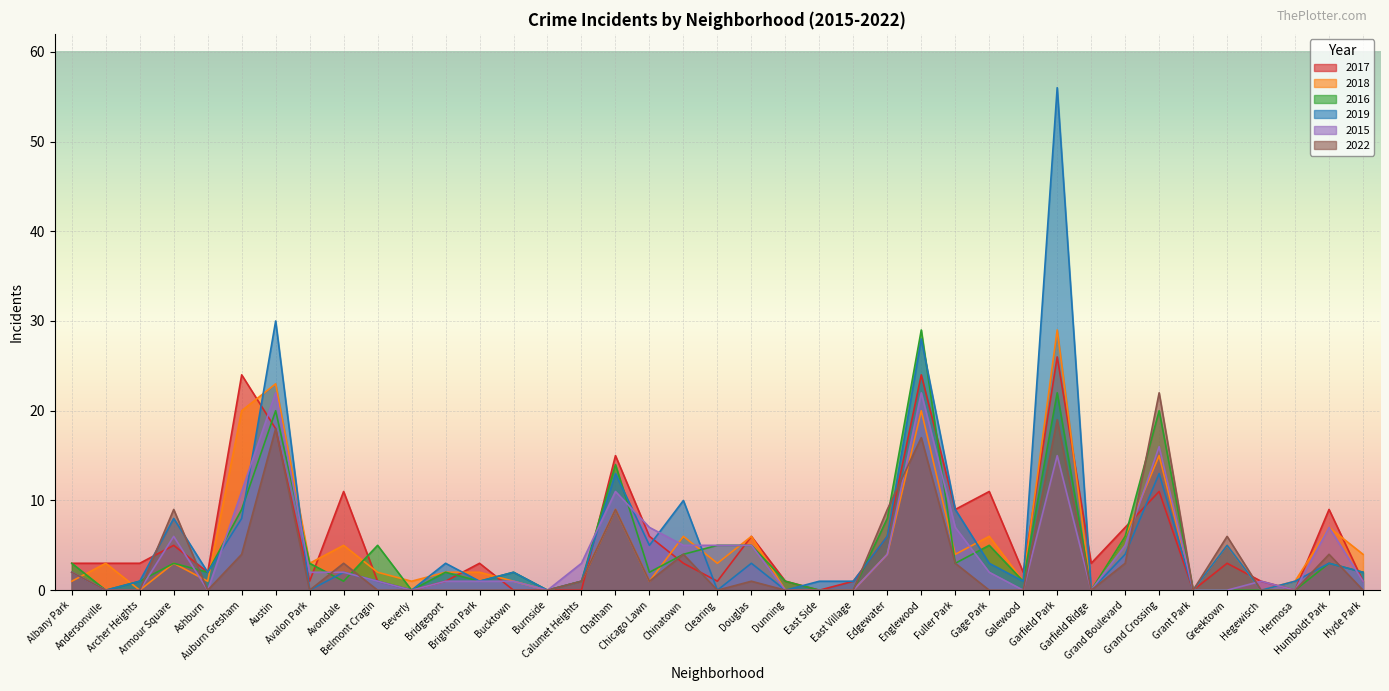

Between Chicago Lawn and Edgewater, which is larger?

Chicago Lawn